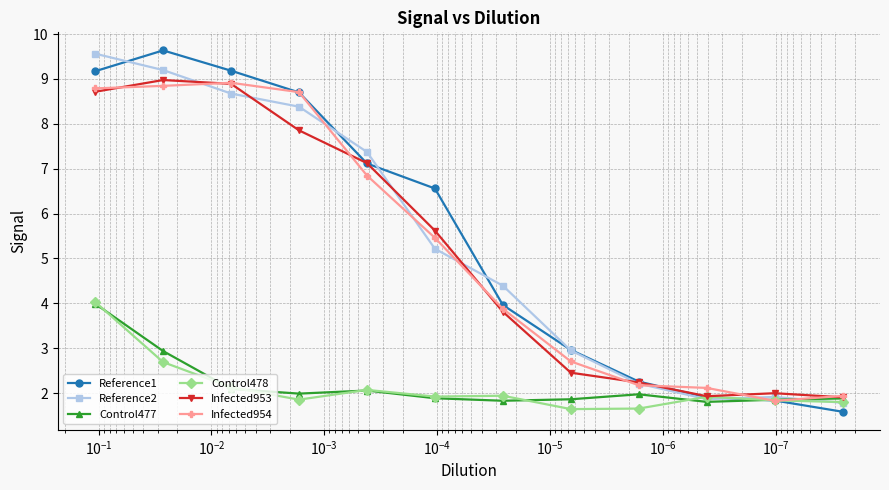

What is the sum of all Control477 values?

26.2